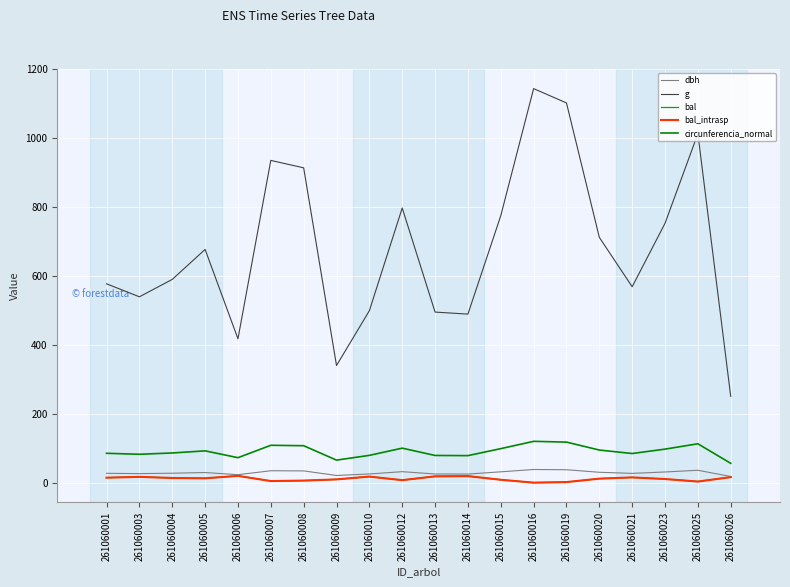

What is the value of the dbh point at the 7th from the left?

34.1